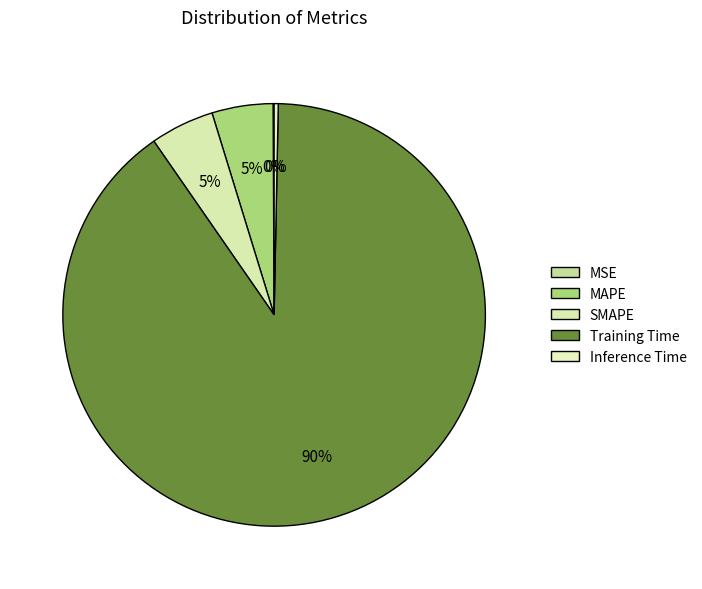

What is the largest slice in the pie chart?

Training Time